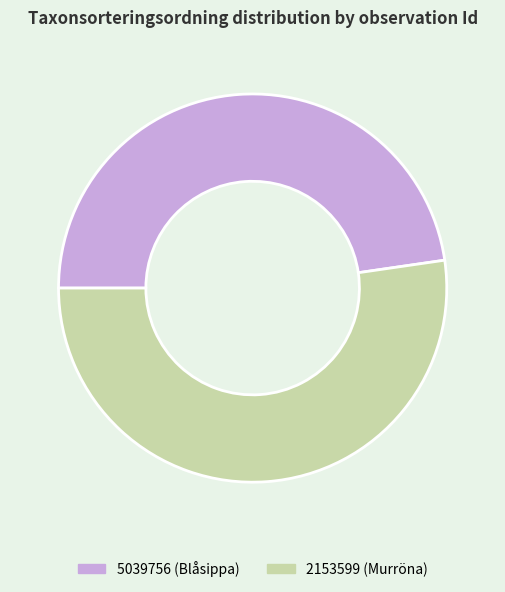

What is the largest slice in the pie chart?

2153599